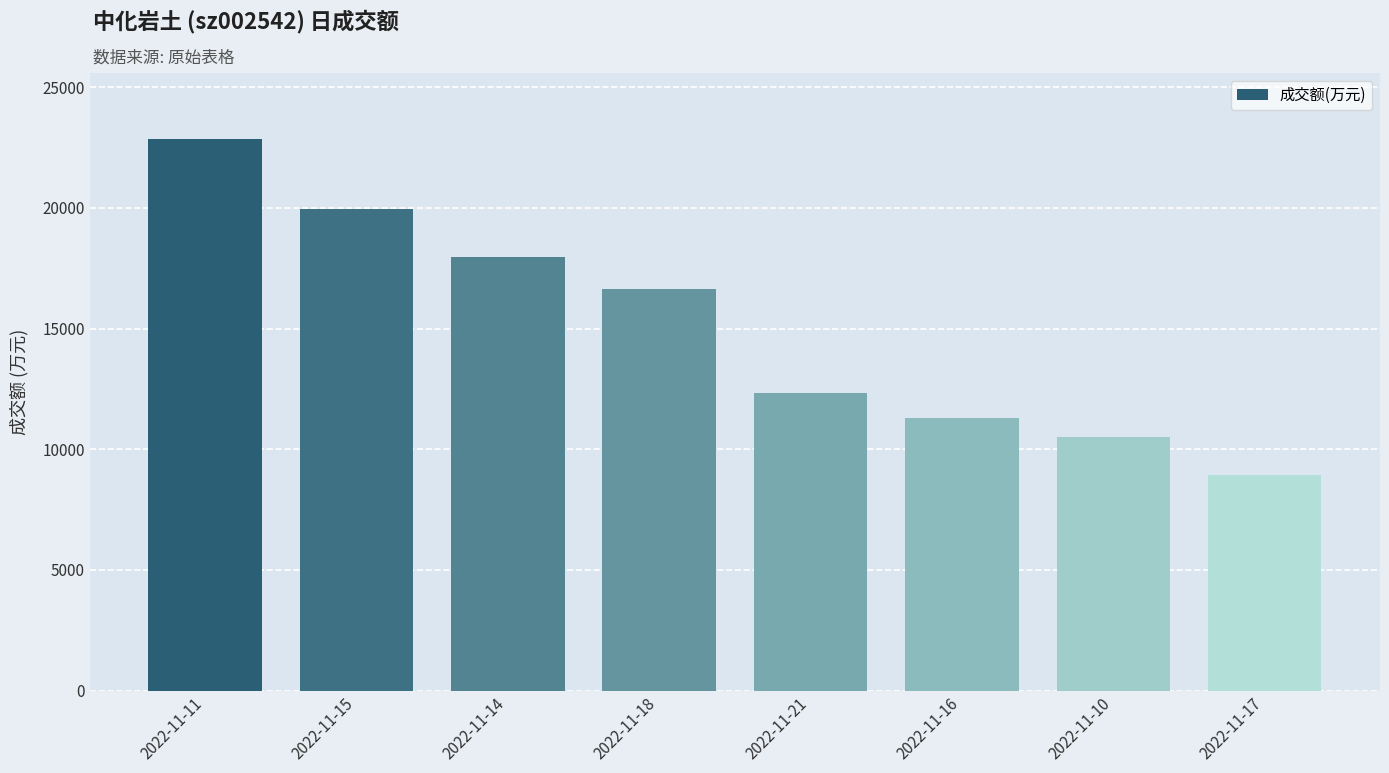

Reading right to left, list all the values displayed in this chart.

2022-11-17=8920	2022-11-10=10509	2022-11-16=11299	2022-11-21=12317	2022-11-18=16657	2022-11-14=17973	2022-11-15=19941	2022-11-11=22847